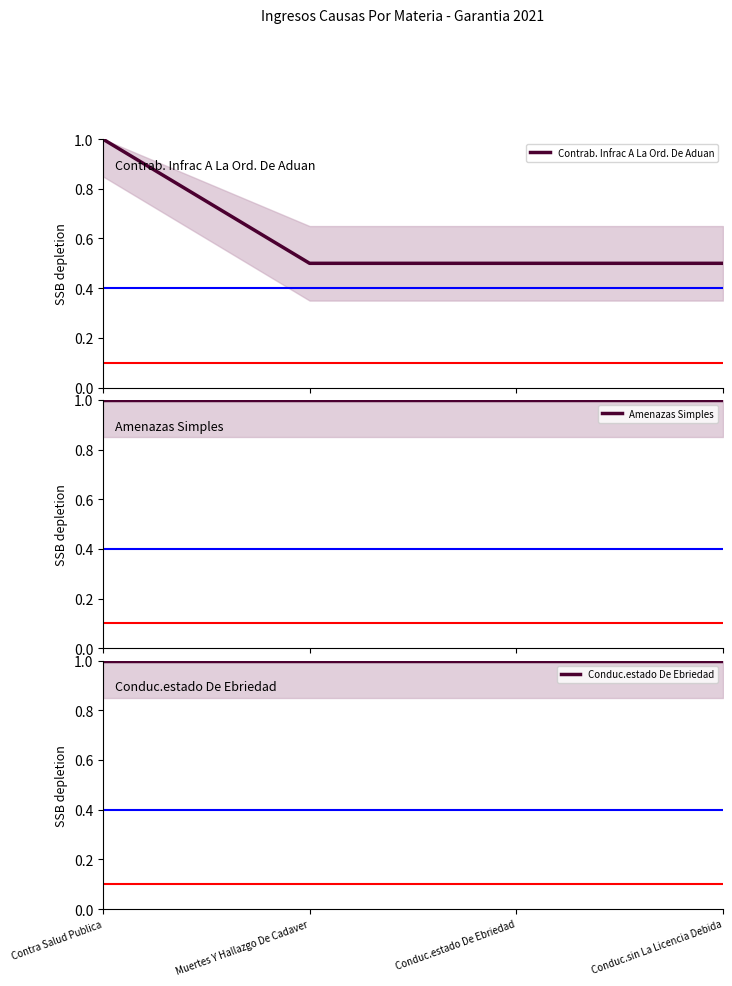

Which category has the lowest value in the Amenazas Simples series?

Contra Salud Publica